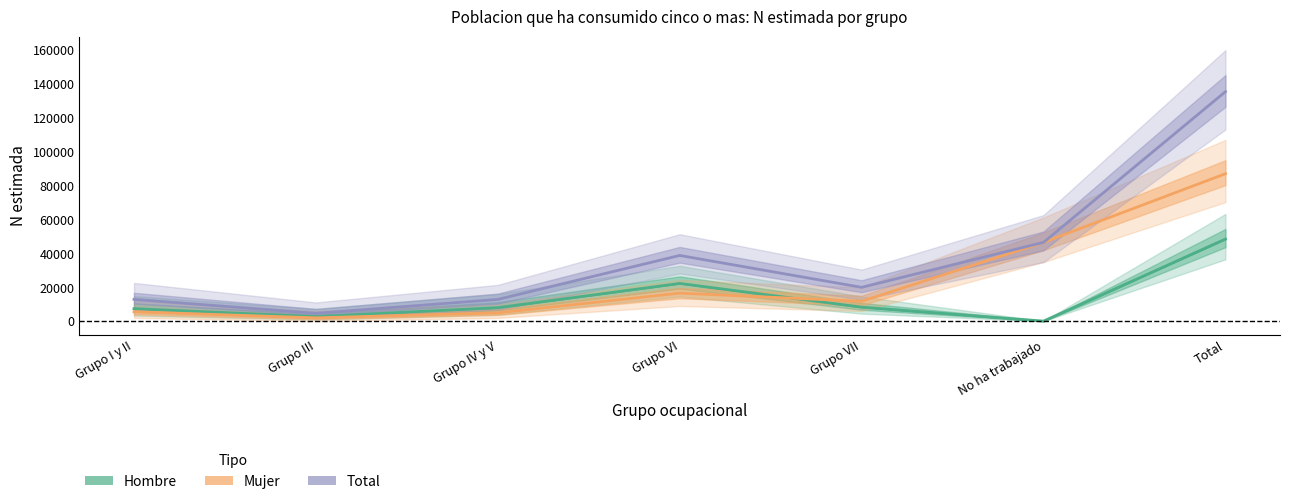

Does the chart have visible grid lines?

No